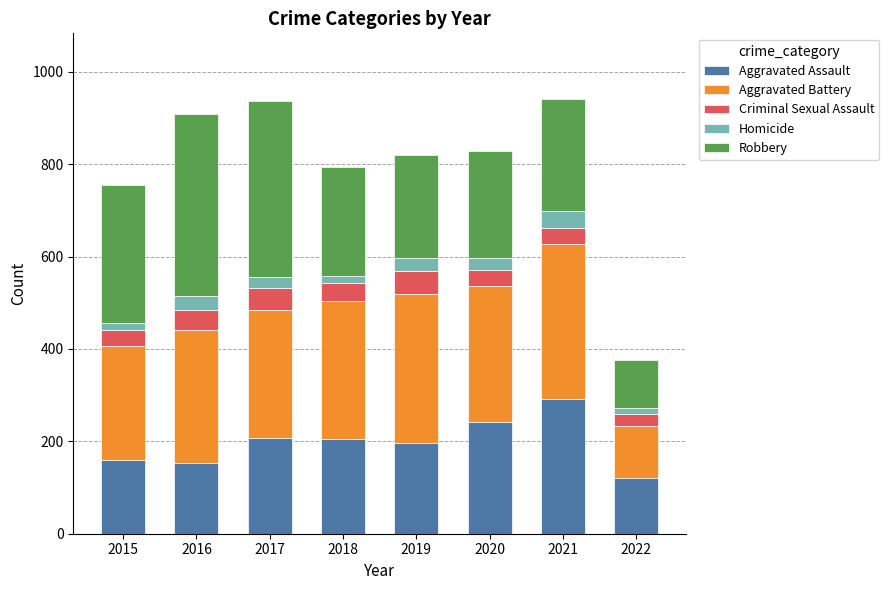

What is the total value across all series at 2020?

829